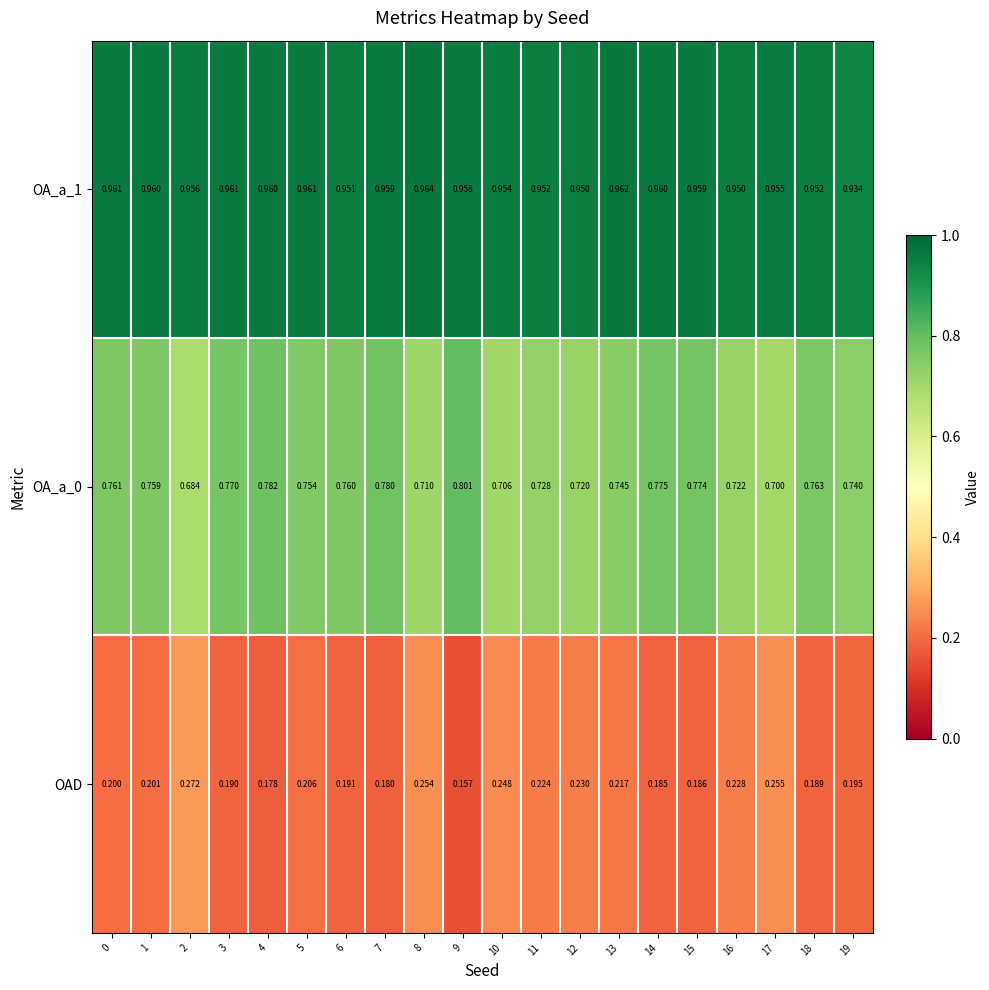

How many categories are shown in the chart?

20